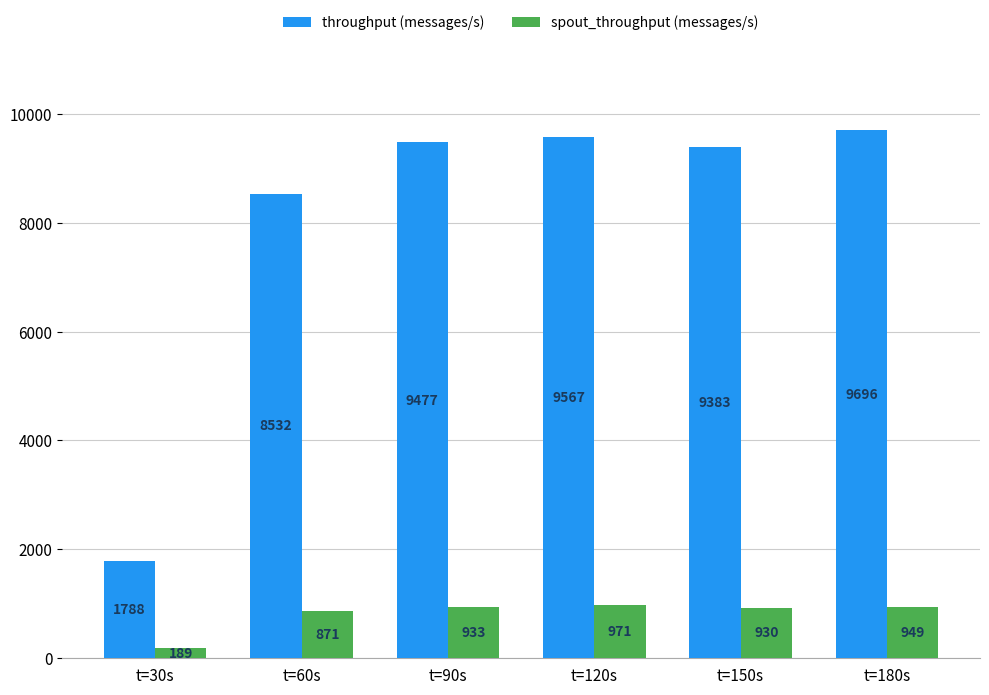

Count the number of data series in this chart.

2